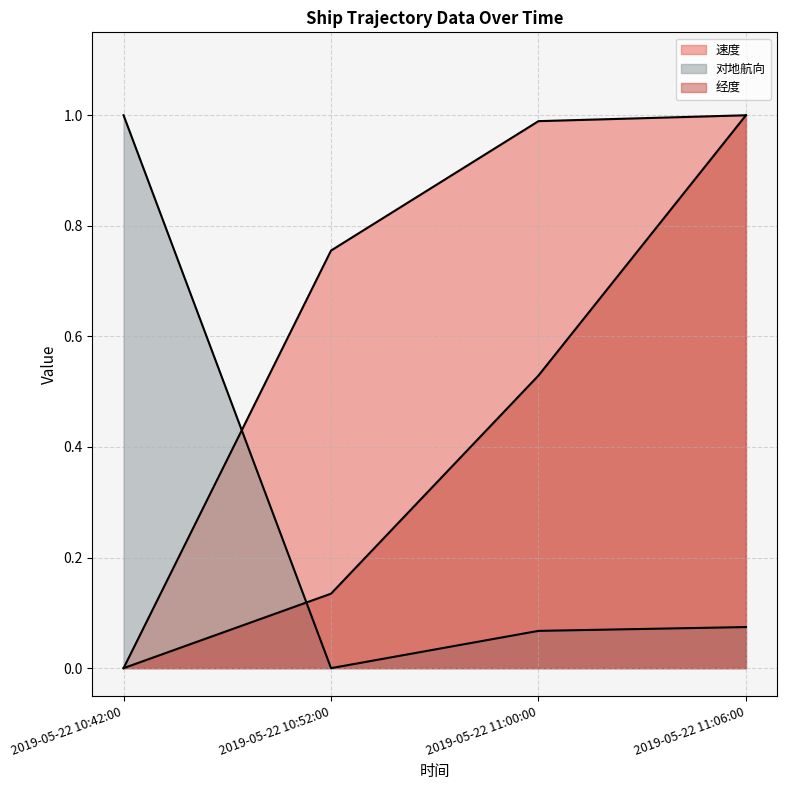

How many series are shown in this chart?

3